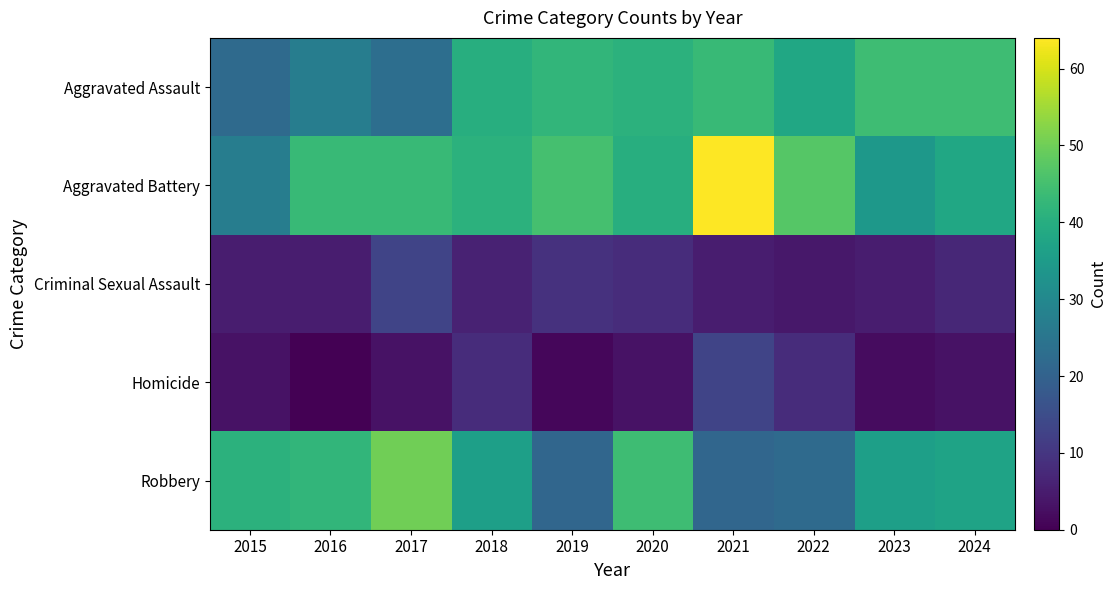

Which series has the largest total across all categories?

Aggravated Battery